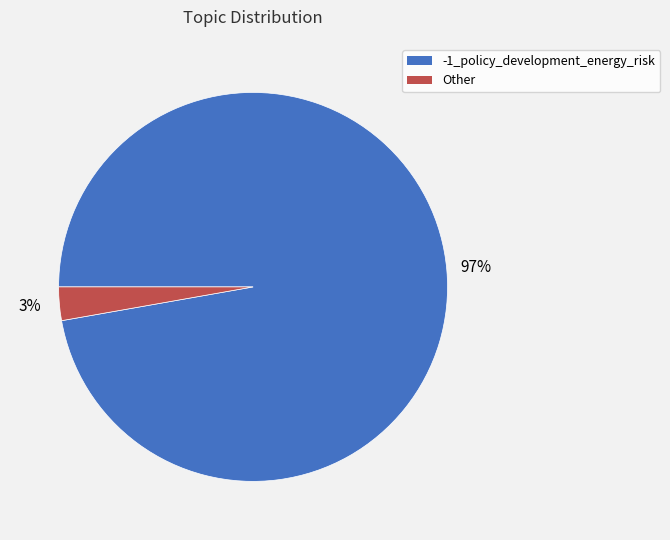

Rank the categories by value from lowest to highest.

Other, -1_policy_development_energy_risk